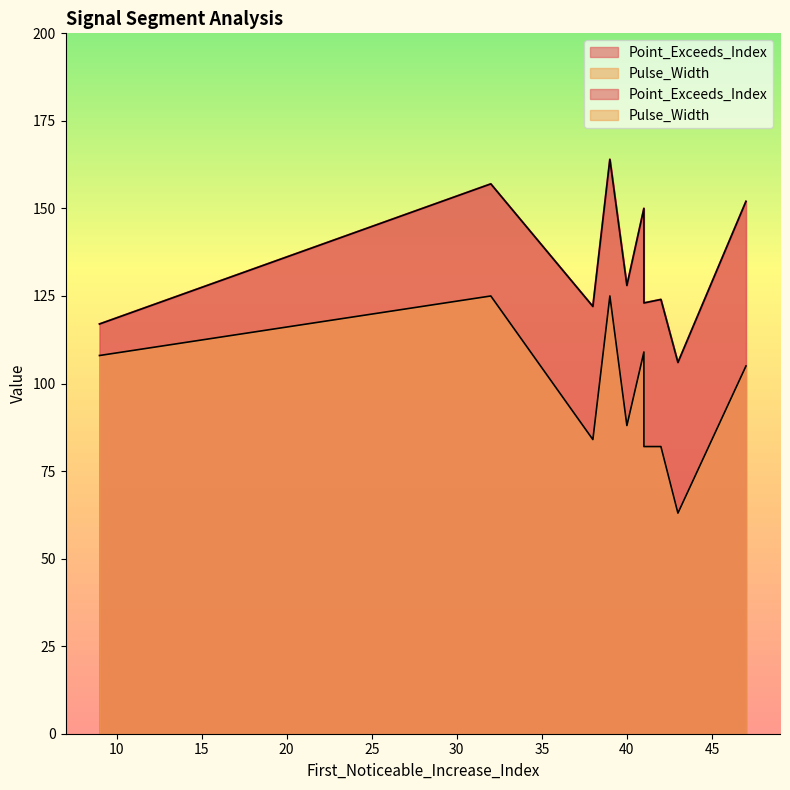

Reading right to left, what are all the values shown in this chart?

Point_Exceeds_Index: 40=128	41=123	38=122	43=106	42=124	9=117	32=157	41=150	39=164	47=152
Pulse_Width: 40=88	41=82	38=84	43=63	42=82	9=108	32=125	41=109	39=125	47=105